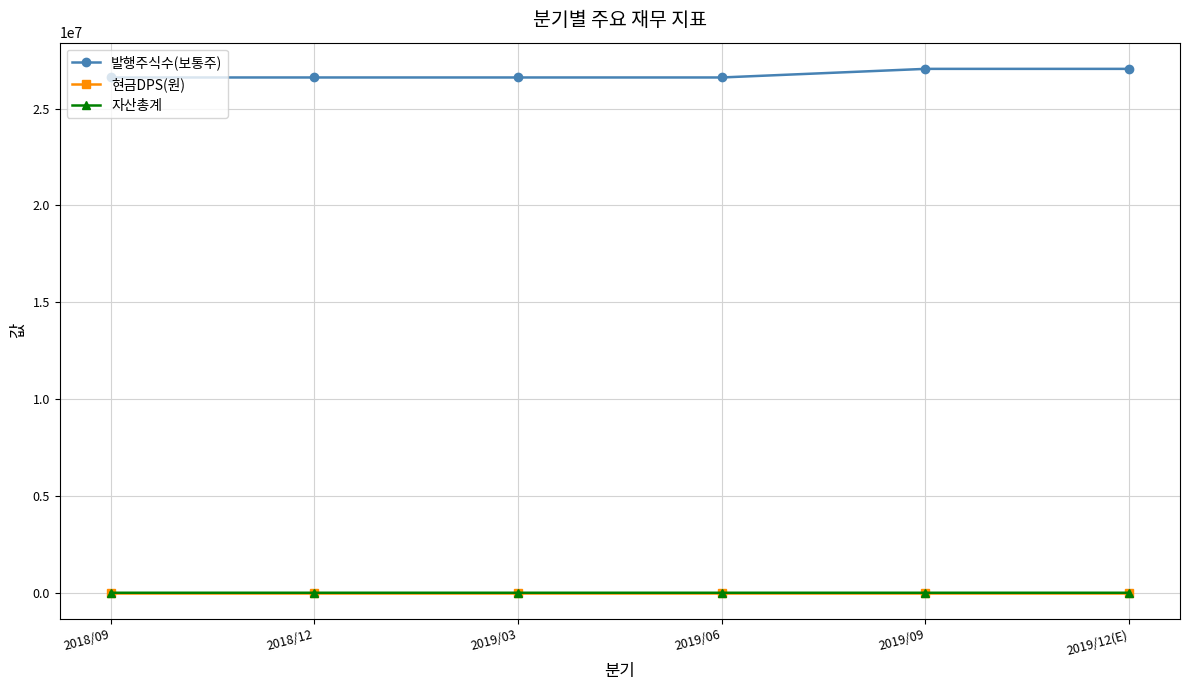

Is this an area chart (filled region under the line)?

No